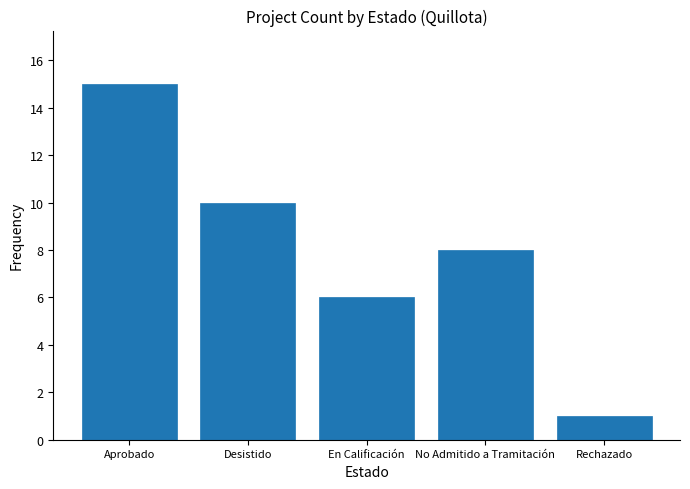

Reading left to right, transcribe all the data shown in this chart.

Aprobado=15	Desistido=10	En Calificación=6	No Admitido a Tramitación=8	Rechazado=1